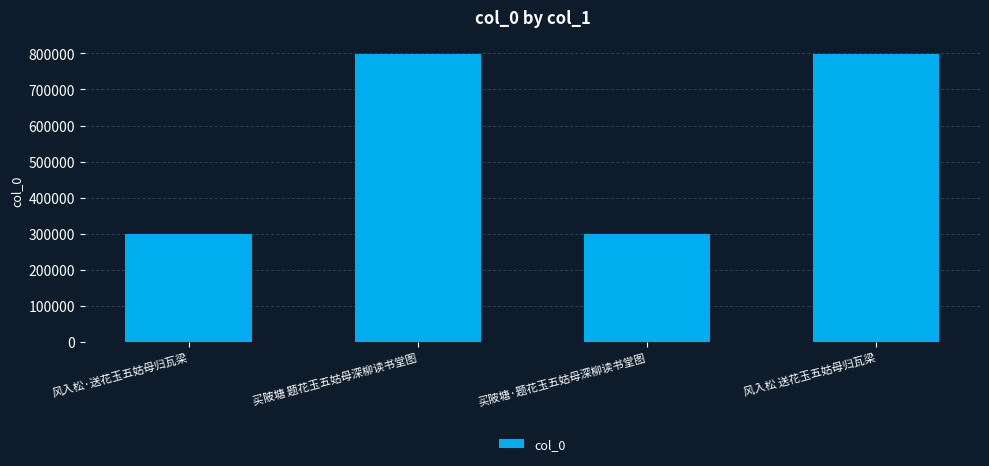

What is the difference between the second highest and second lowest values?

498554